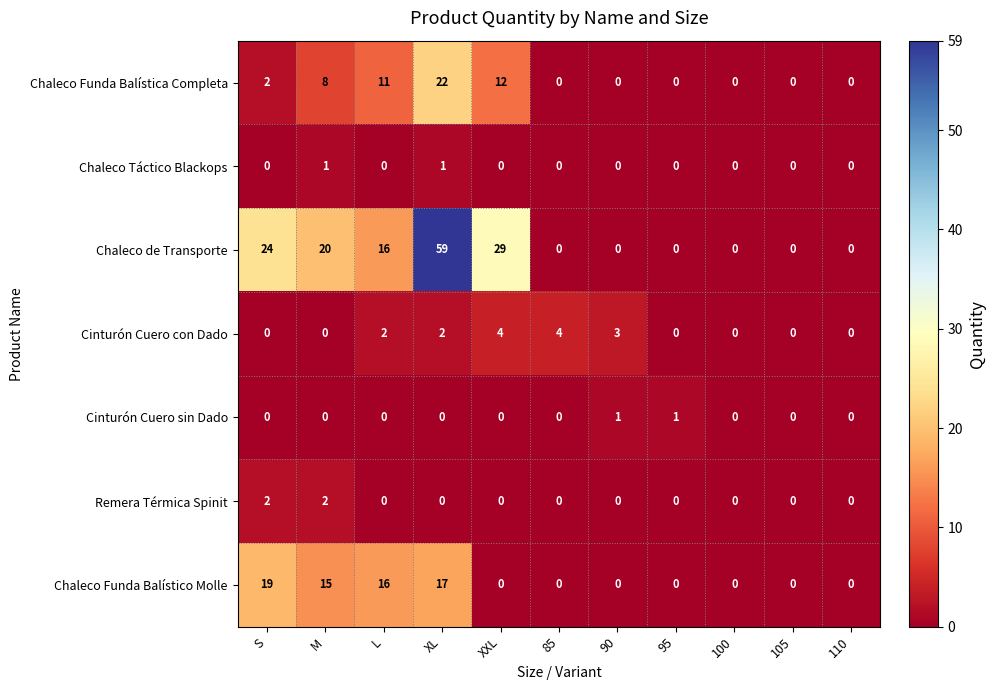

The Remera Térmica Spinit series shows 0 at XL. True or false?

True